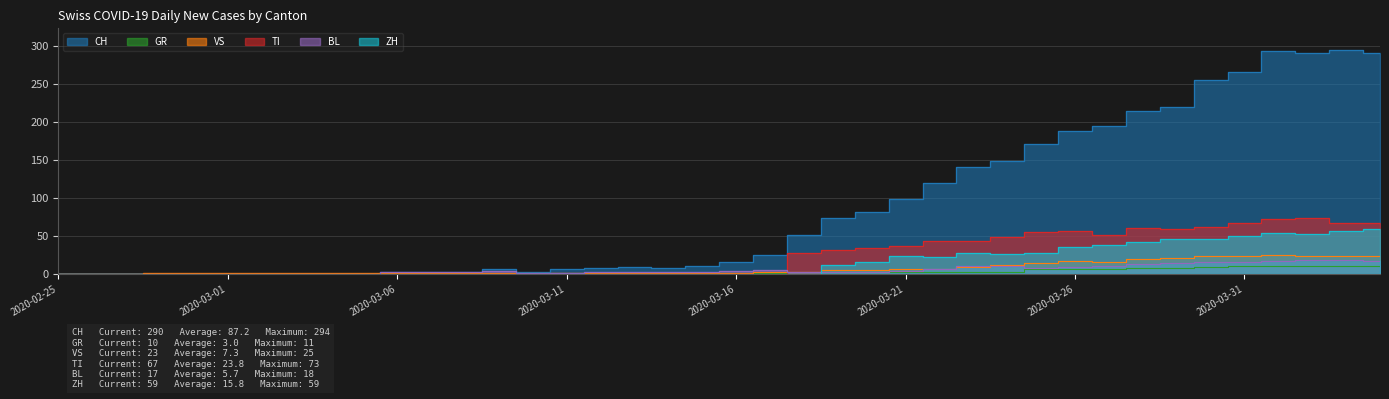

How many intersections are there between BL and VS?

2